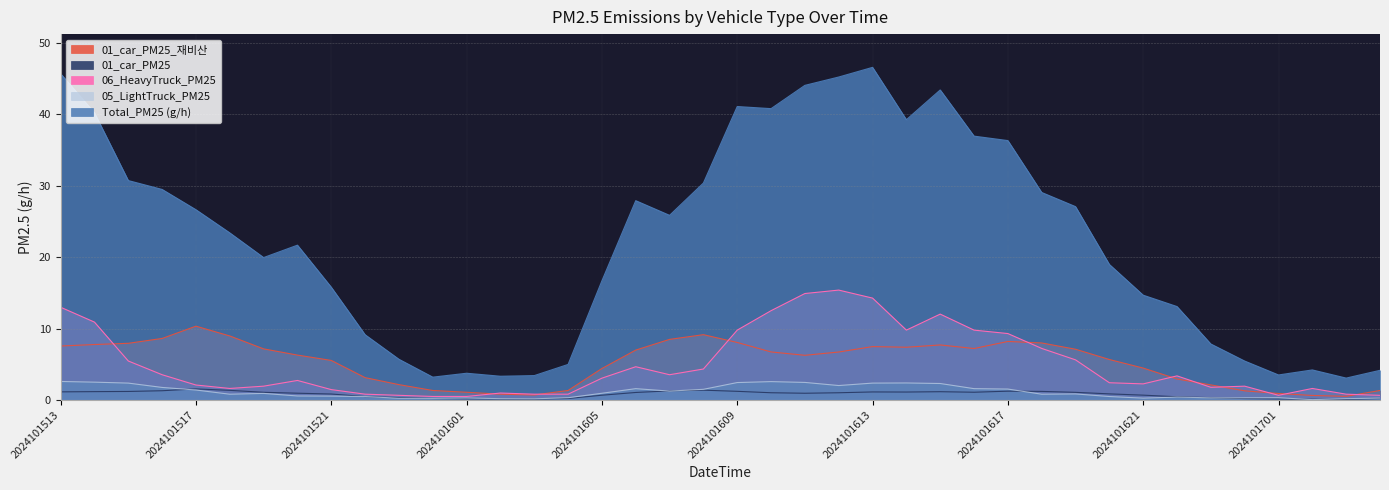

What are all the series names shown in the legend?

Total_PM25 (g/h), 01_car_PM25, 01_car_PM25_재비산, 05_LightTruck_PM25, 06_HeavyTruck_PM25